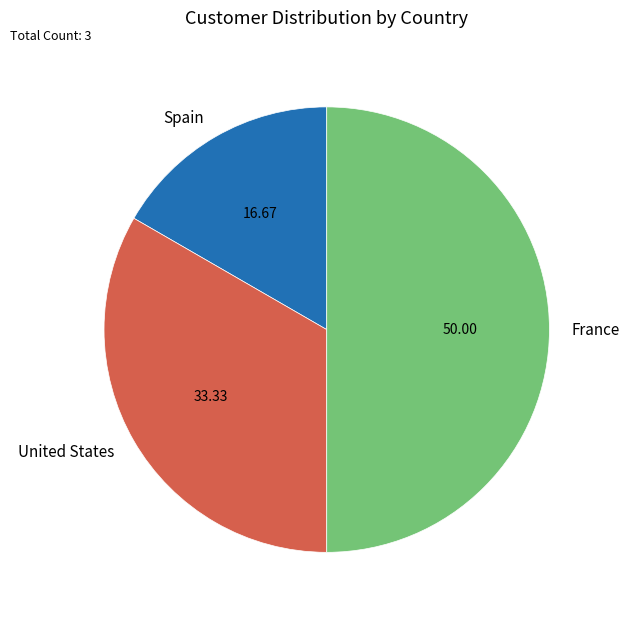

How many slices are in this pie chart?

3